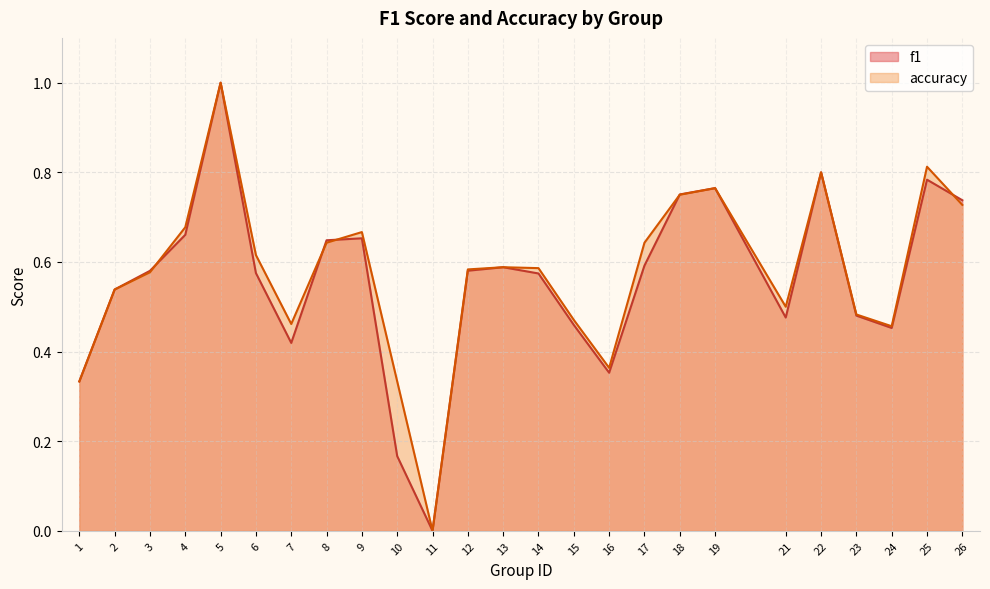

Which has a higher value, 15 or 4?

4